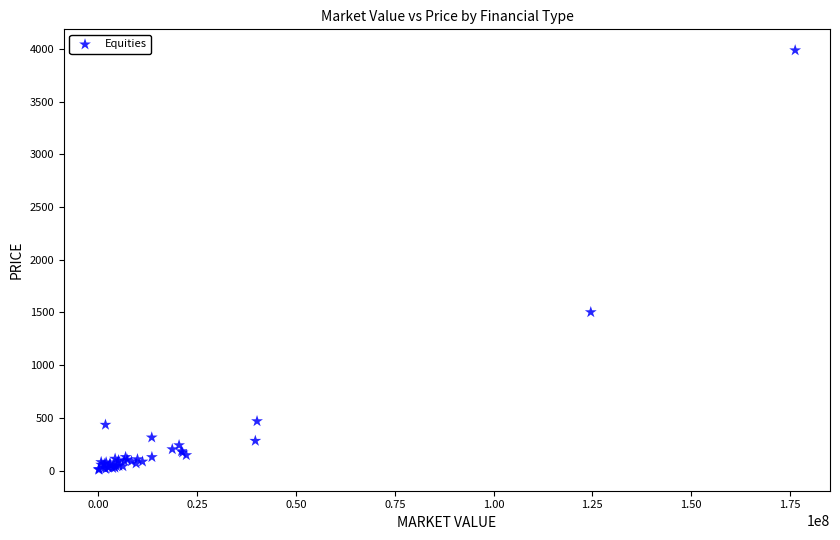

What Y value in the scatter plot is closest to 1997?

1502.8